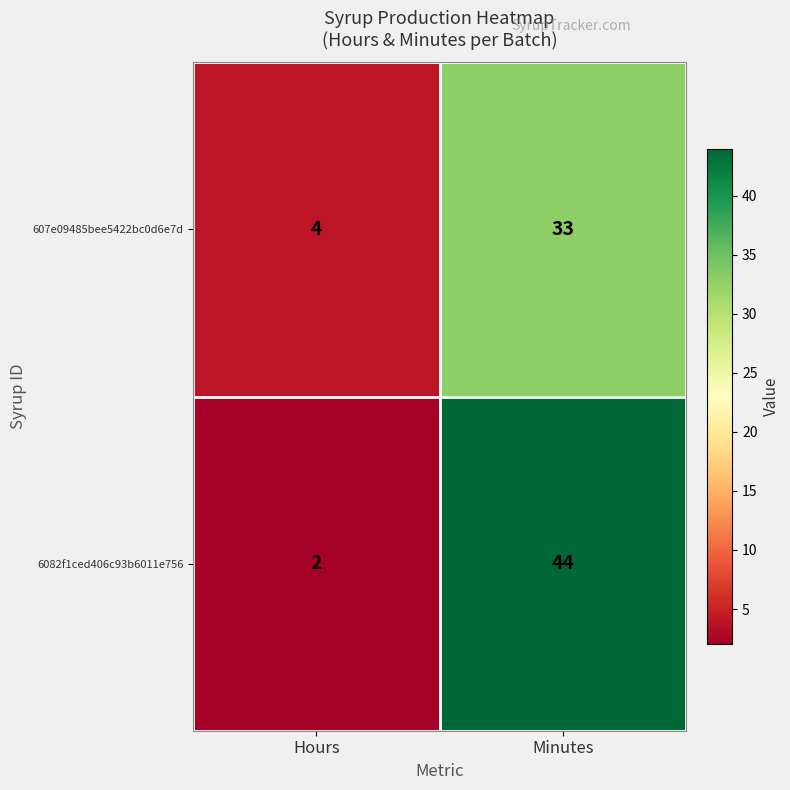

Reading left to right, transcribe all the data shown in this chart.

607e09485bee5422bc0d6e7d: 4	33
6082f1ced406c93b6011e756: 2	44